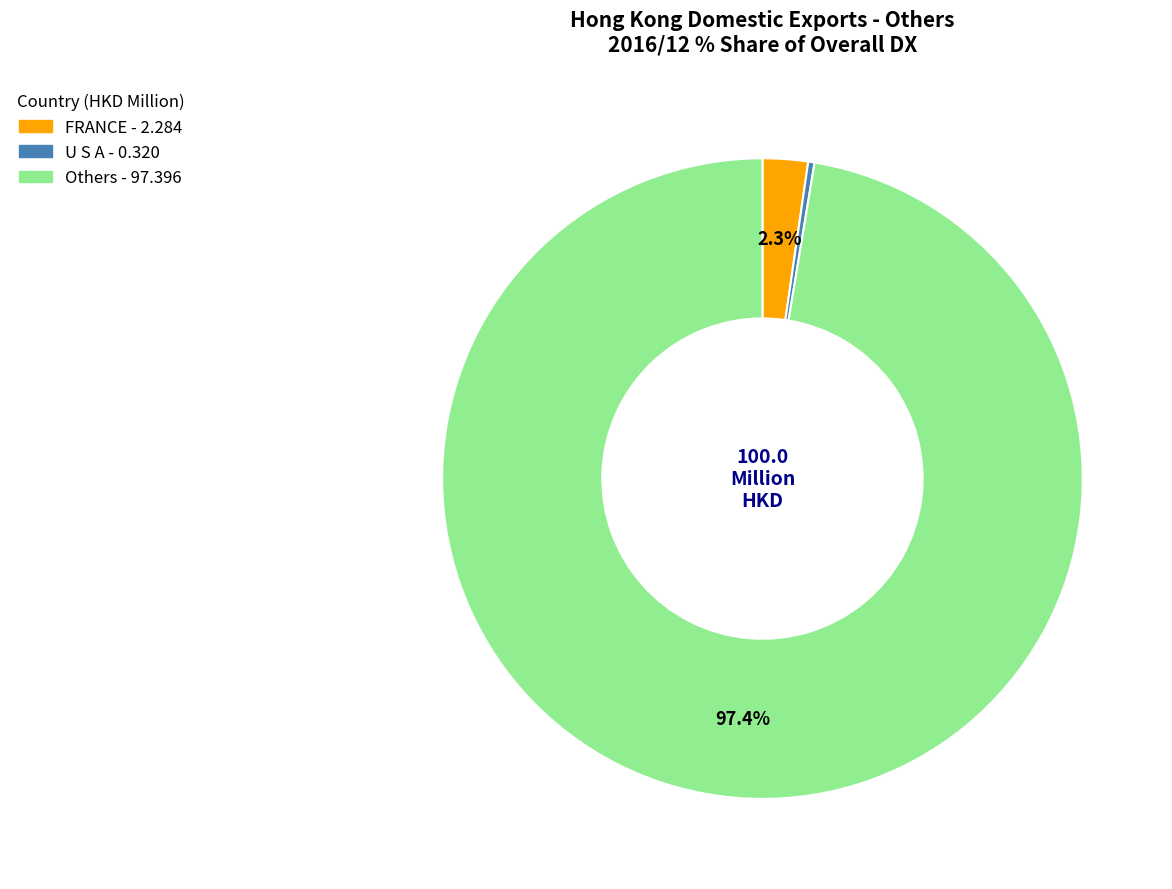

Is there any slice that represents more than half of the pie?

Yes